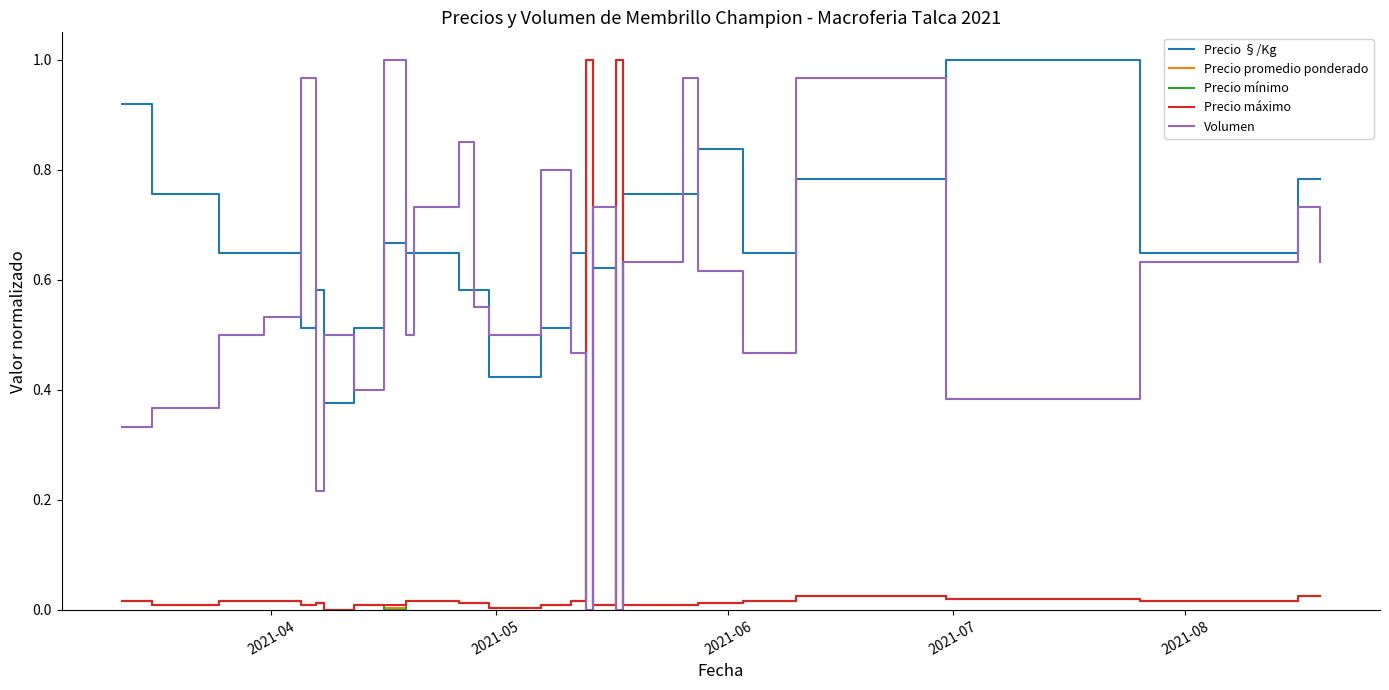

Which series ends up on top after the final intersection of Precio §/Kg and Precio mínimo?

Precio §/Kg